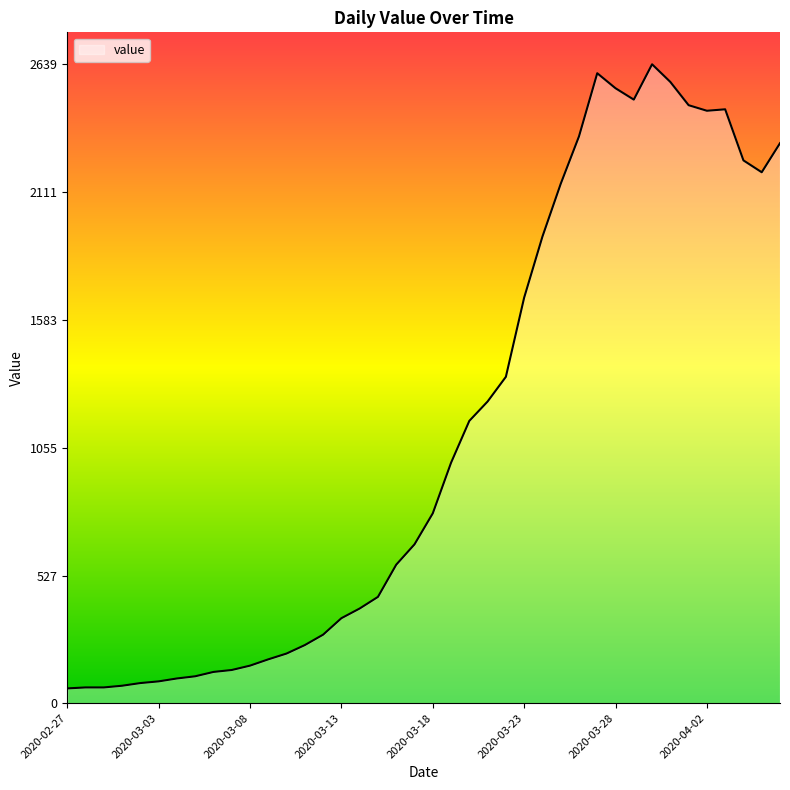

Which has a higher value, 2020-03-15 or 2020-03-25?

2020-03-25